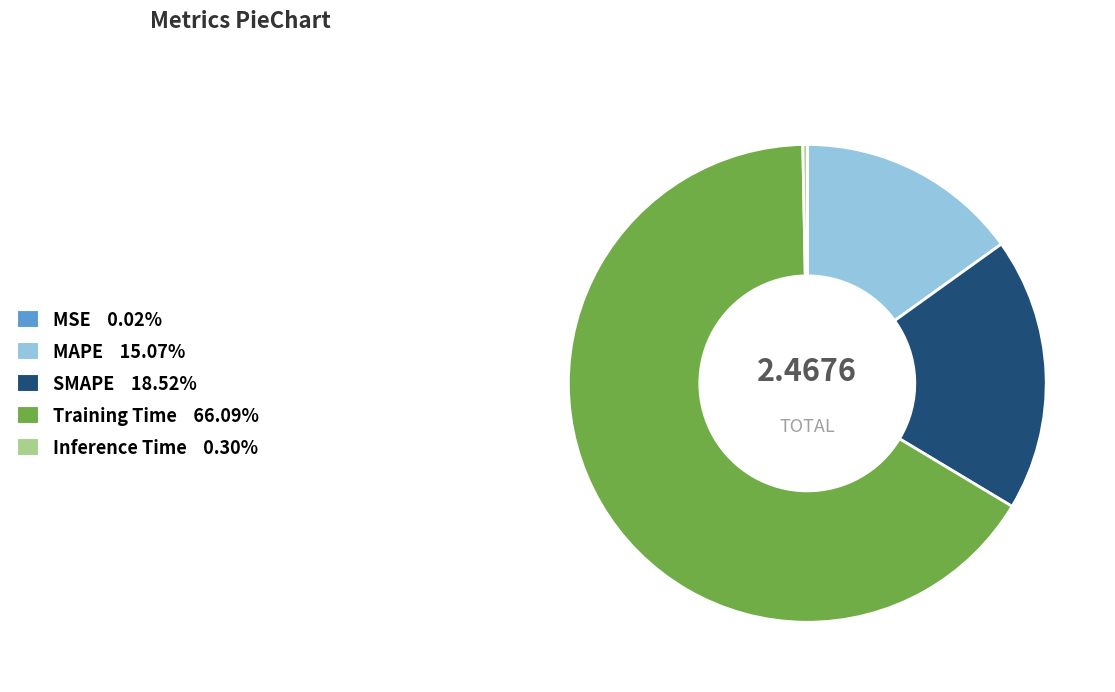

What is the largest slice in the pie chart?

Training Time